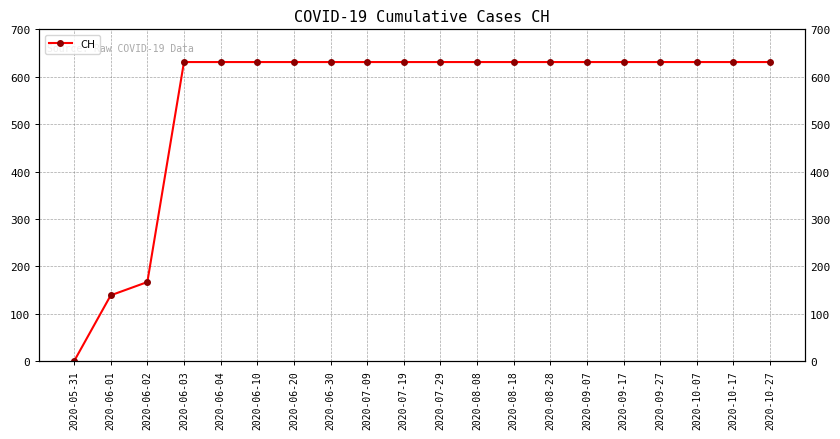

Between 2020-06-04 and 2020-07-09, which is larger?

2020-06-04